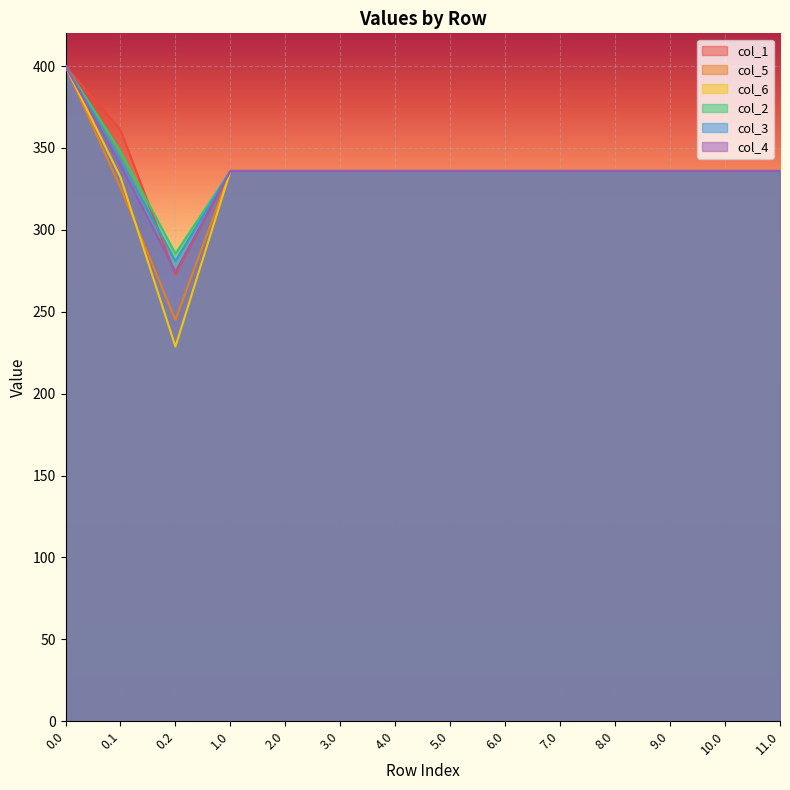

True or false: col_6 has a value of 468.7 at 6.0.

False